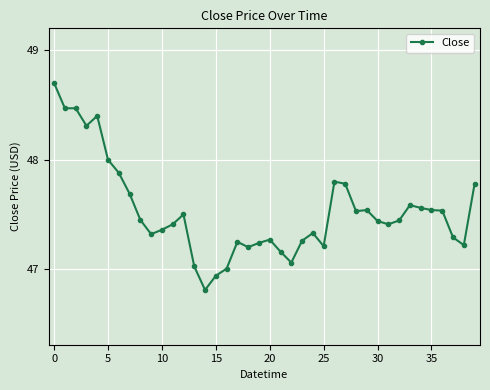

What is the difference between the second highest and minimum values?

1.7